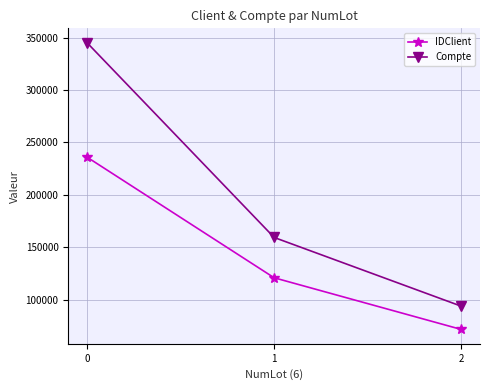

What is the total value across all series at 0?

581151